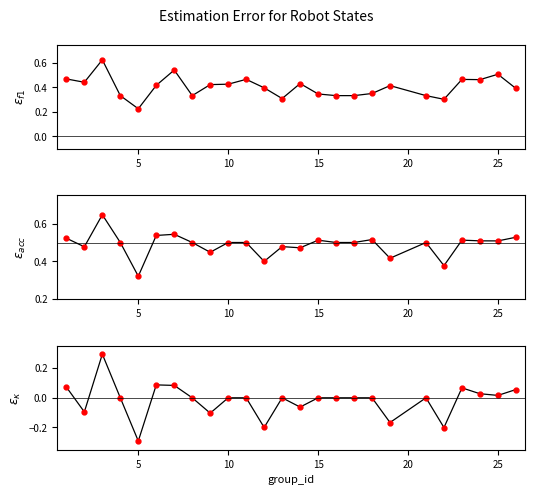

How many lines are shown in the chart?

6